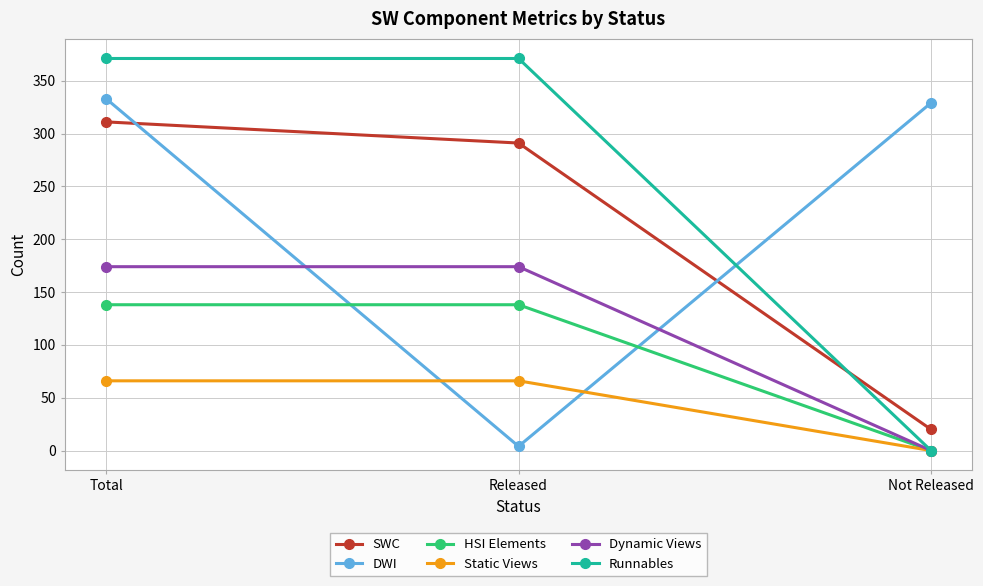

List the series in order of their peak value, lowest first.

Static Views, HSI Elements, Dynamic Views, SWC, DWI, Runnables